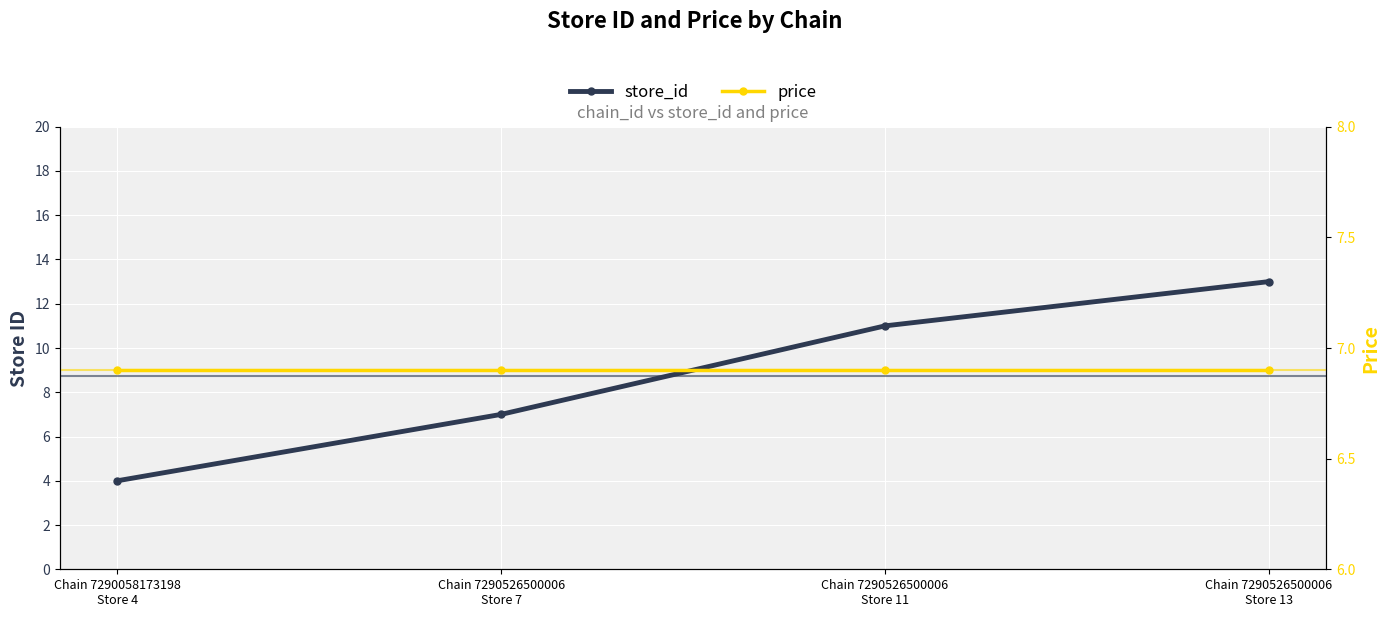

At which category does the chart reach its minimum across all series?

Chain 7290058173198
Store 4